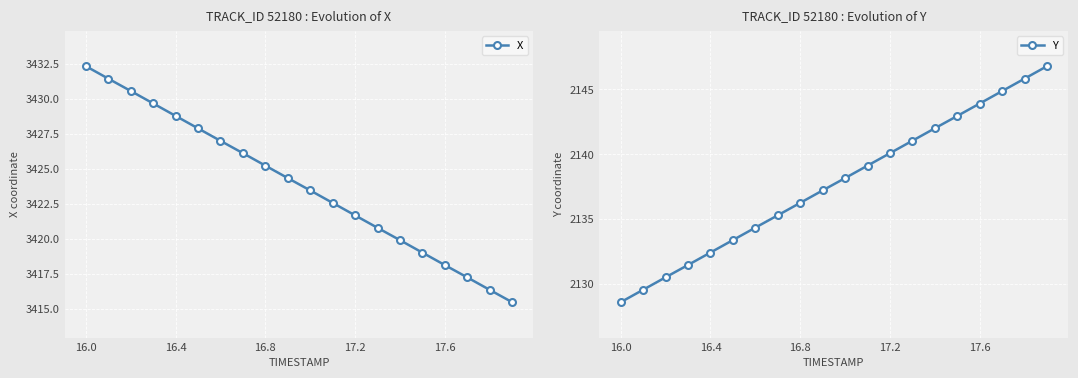

True or false: Y and X intersect in this chart.

False